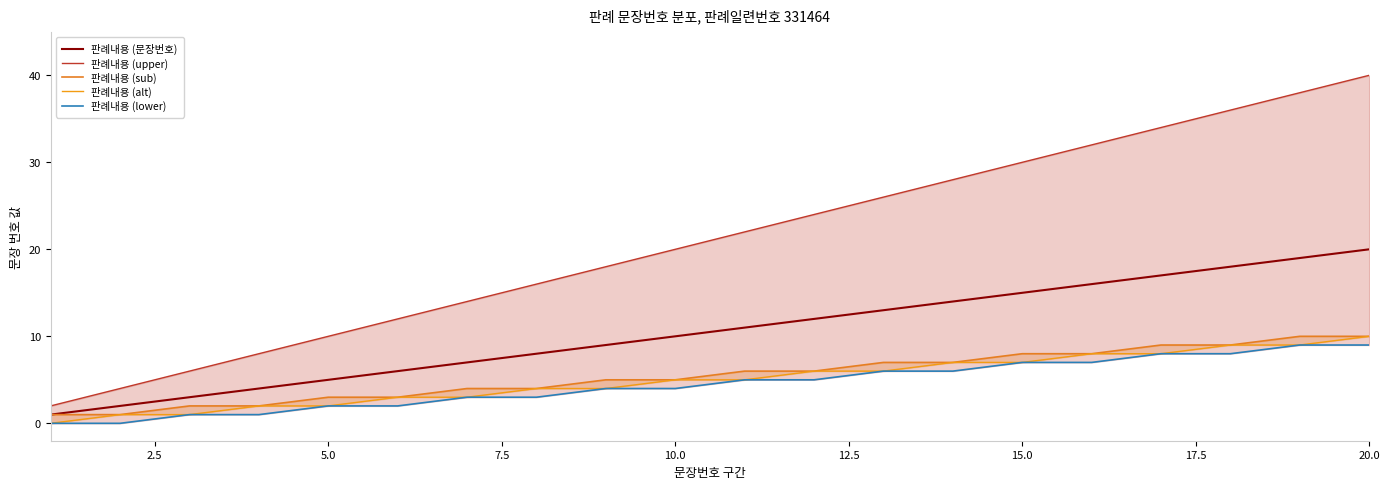

At how many categories does at least one series exceed 33?

4